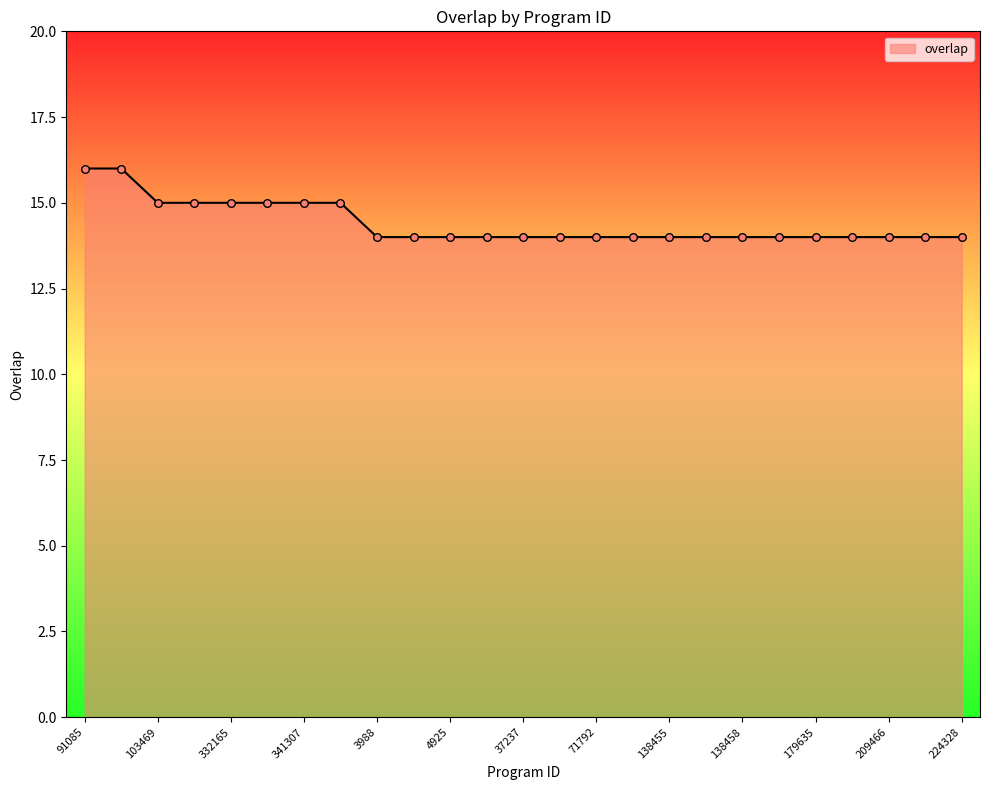

What is the maximum value shown in the chart?

16